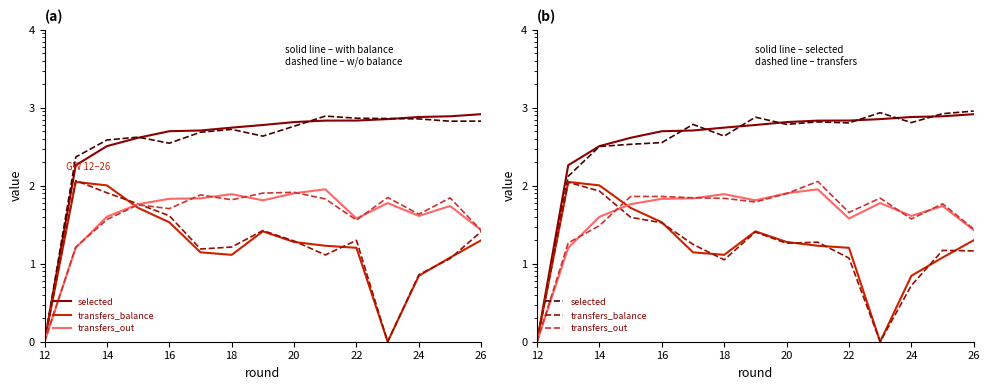

How many data points does each series have?

15